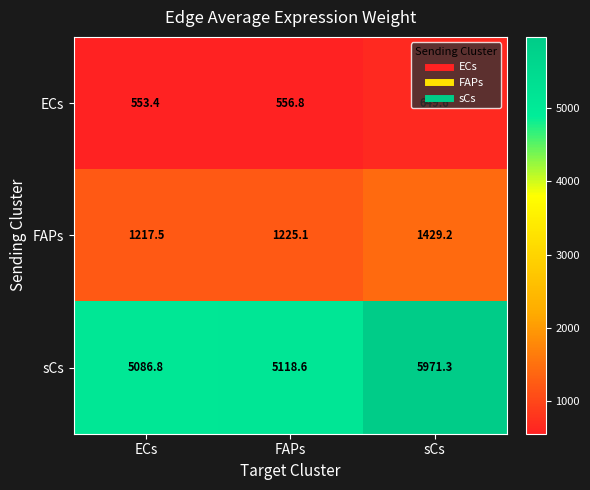

Is it true that FAPs equals 1429.2 at sCs?

True